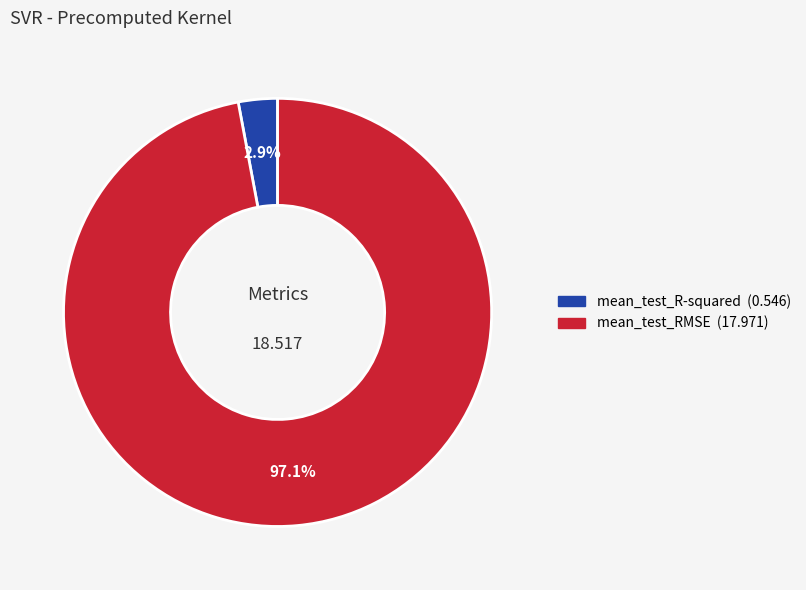

Is it true that mean_test_RMSE is 97% of the pie?

True